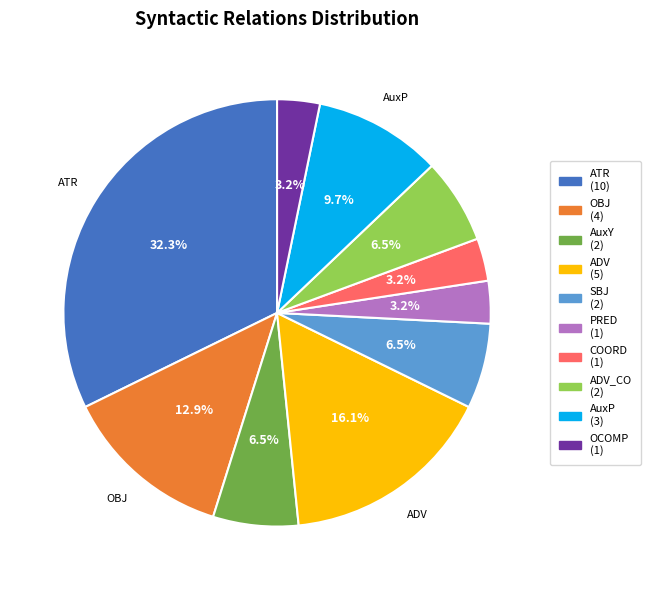

Is there a majority slice in this chart?

No